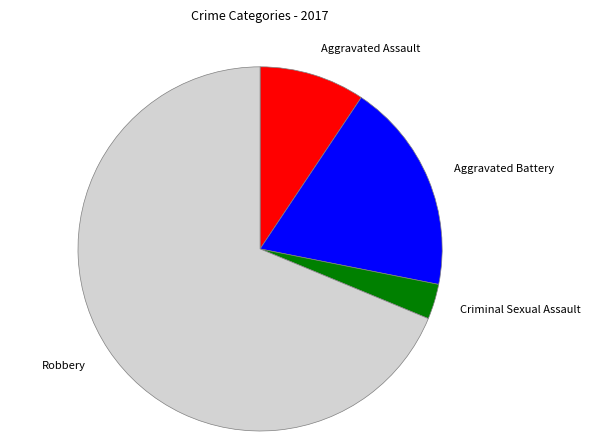

Which has a higher value, Aggravated Battery or Criminal Sexual Assault?

Aggravated Battery